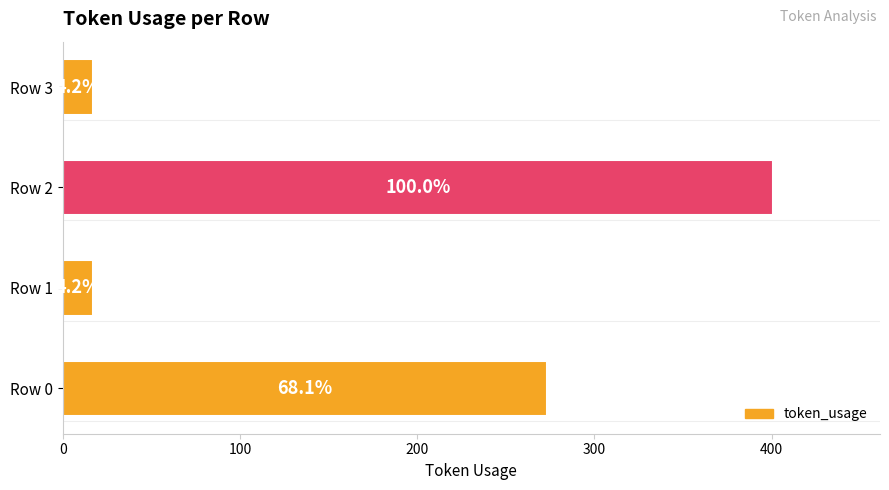

What is the average value?

177